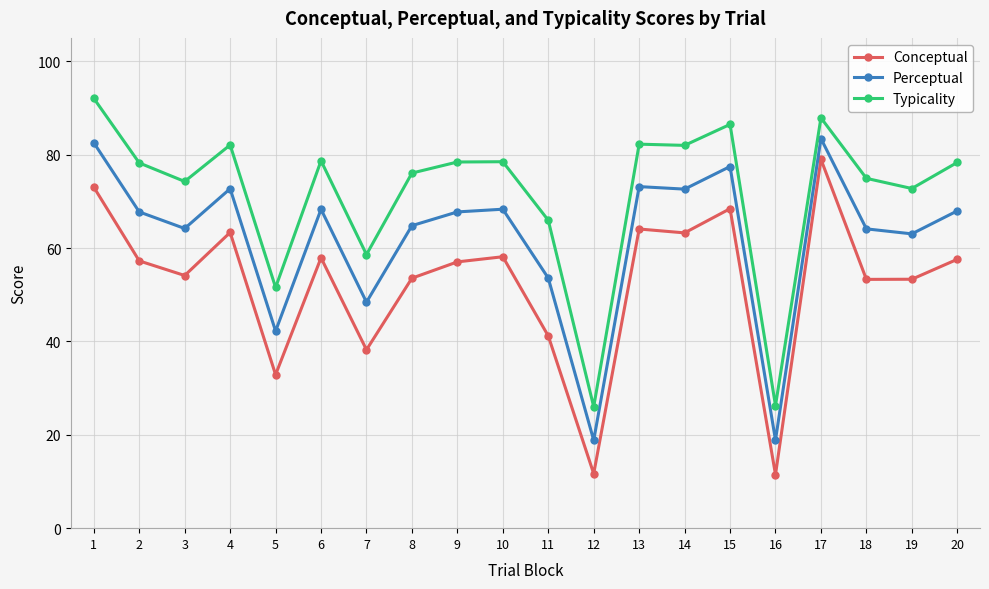

How many lines are shown in the chart?

3